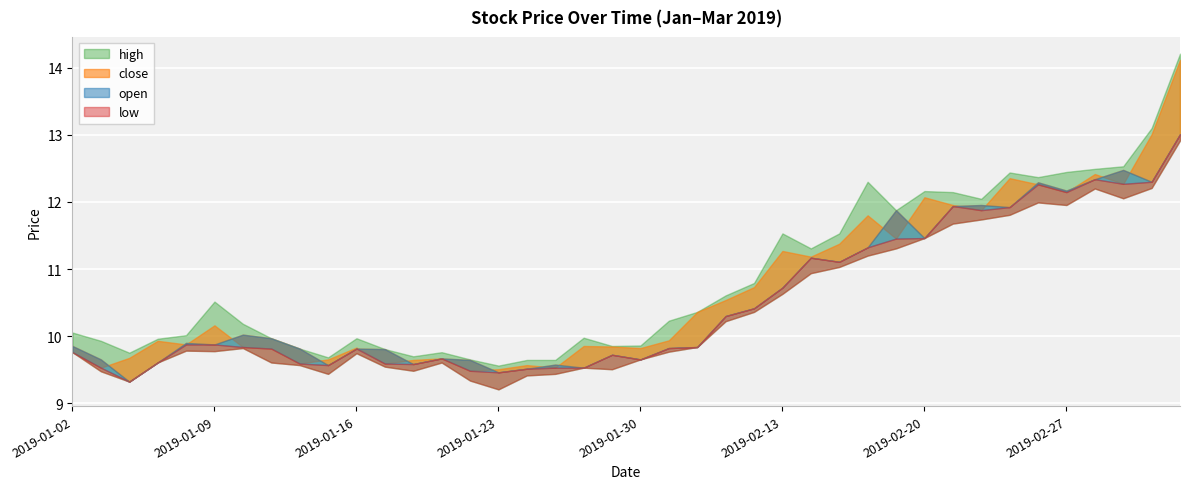

What is the difference between the maximum and minimum values in the low series?

3.7